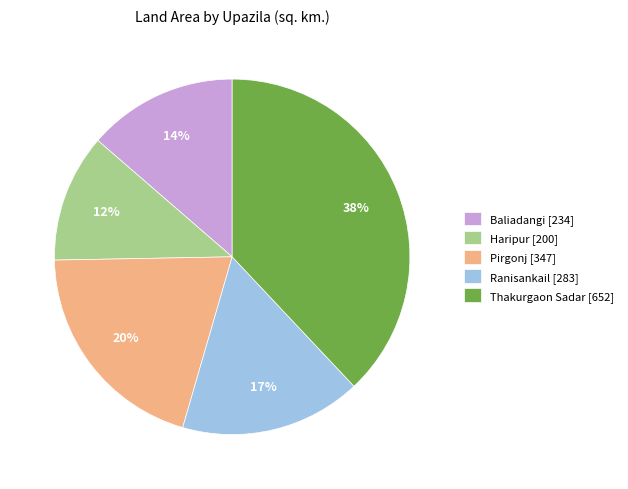

Do Baliadangi [234] and Pirgonj [347] together represent more than half of the pie?

No